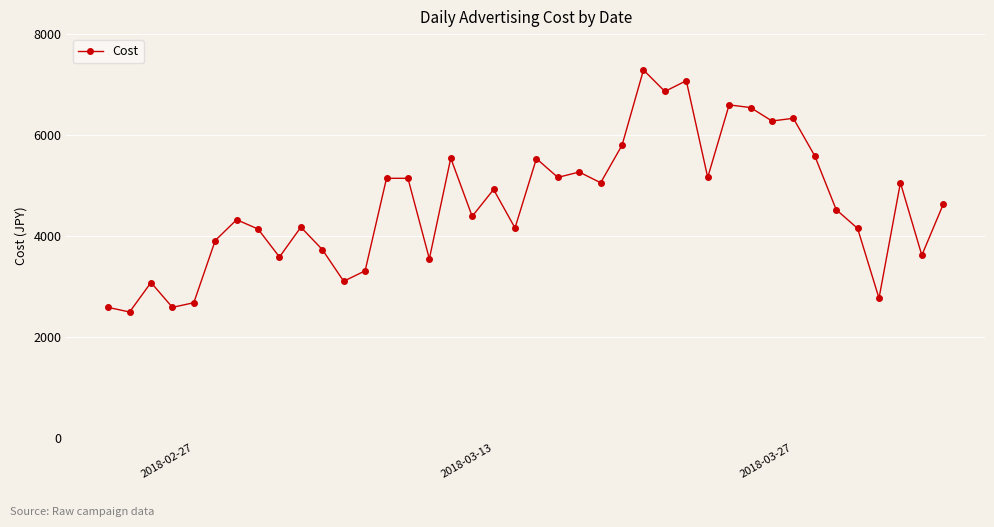

True or false: there are more than 0 points higher than both neighbors.

True